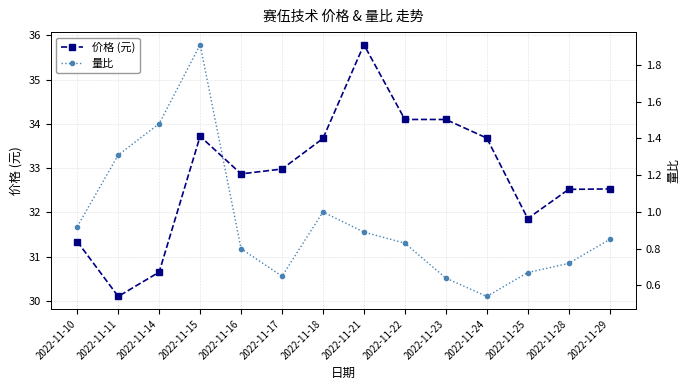

True or false: 价格 (元) has a value of 60.8 at 2022-11-21.

False